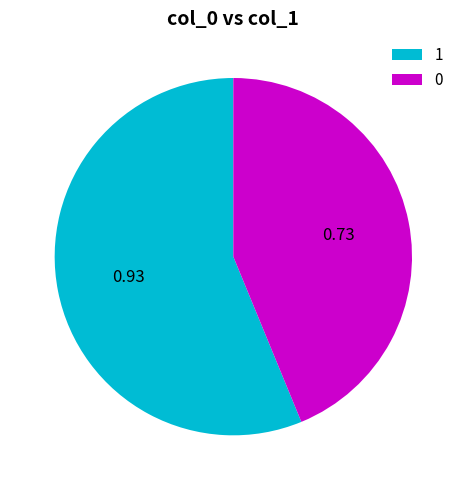

Is 1 the majority of the pie?

Yes